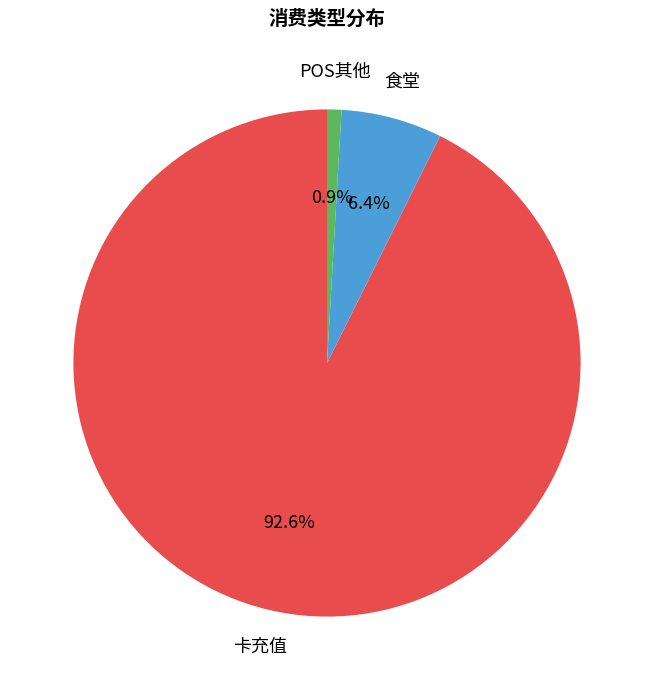

Which has a higher value, 卡充值 or POS其他?

卡充值